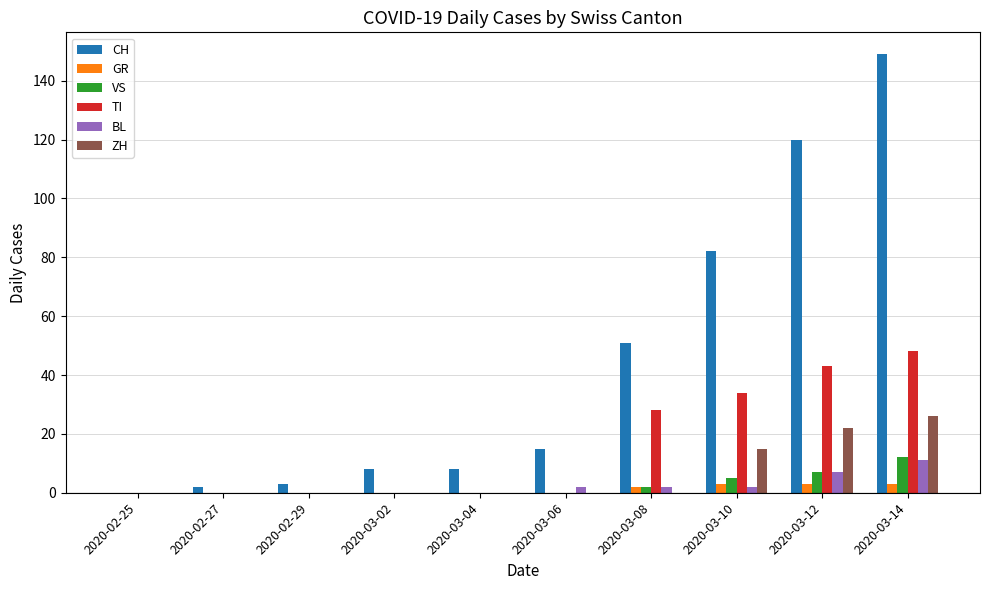

The CH series shows 82 at 2020-03-10. True or false?

True